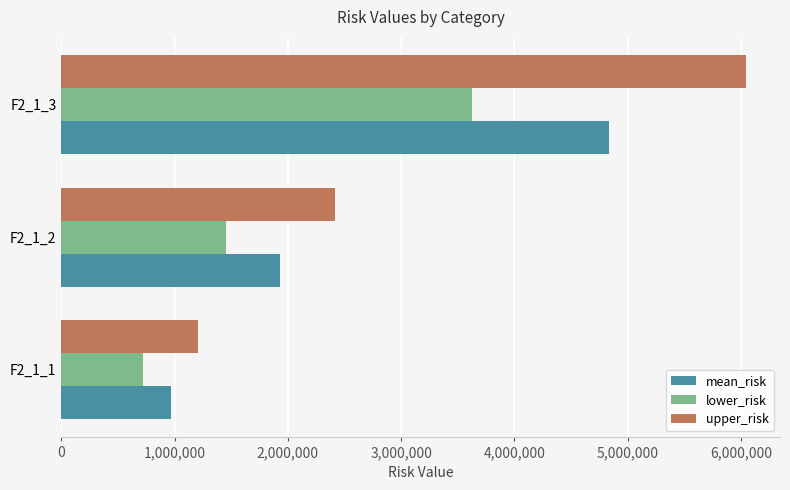

Where is upper_risk nearest to the value 3624724?

F2_1_2